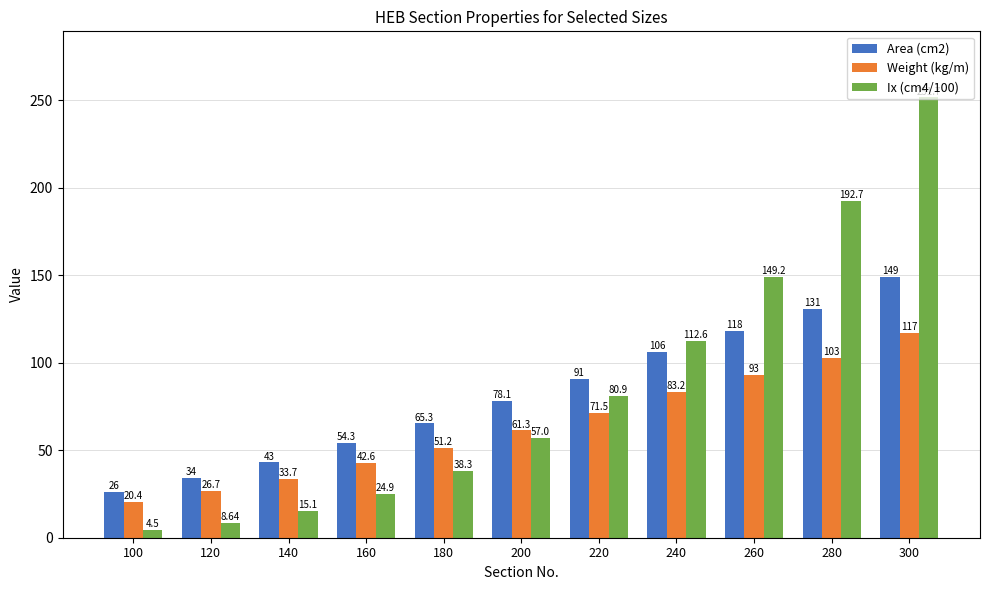

What is the value of the Area (cm2) bar at the 9th from the left?

118.0